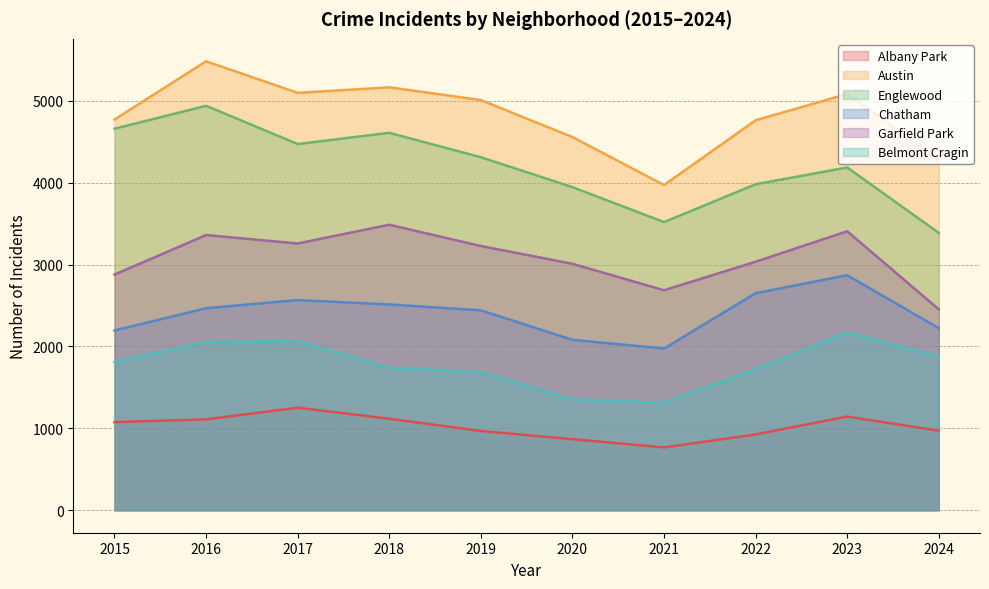

At how many categories does at least one series exceed 1909?

10